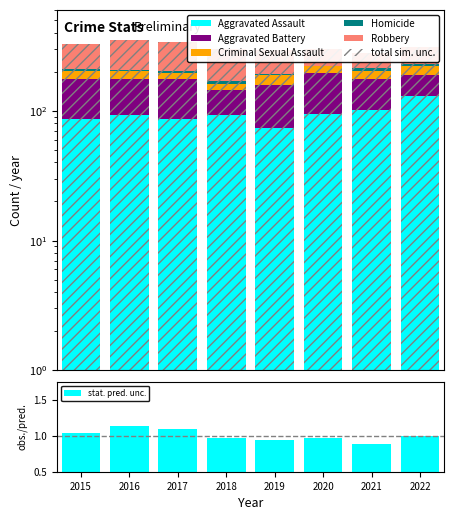

What is the difference between the Criminal Sexual Assault values at 2018 and 2015?

9